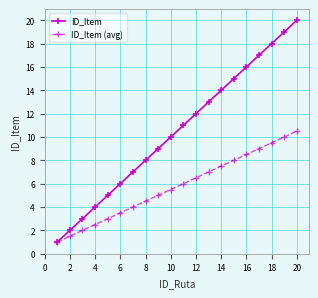

What is the difference between the maximum and second lowest values in the ID_Item (avg) series?

9.0